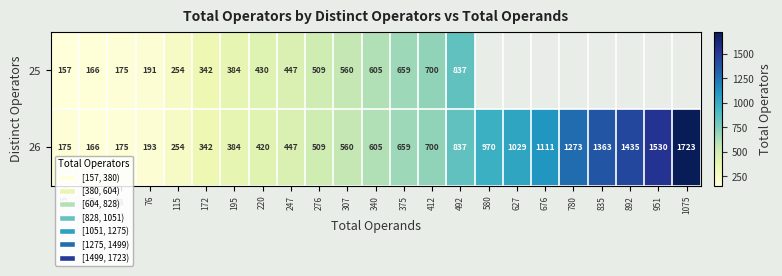

Which series changed the most between 115 and 220?

25